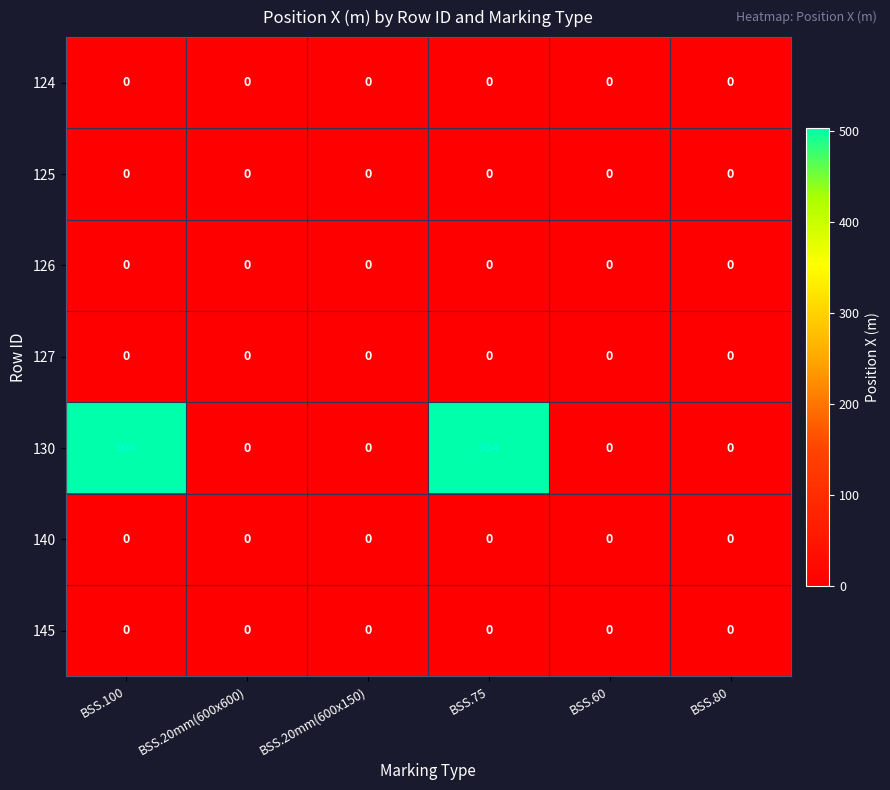

What is the greatest value displayed?

504